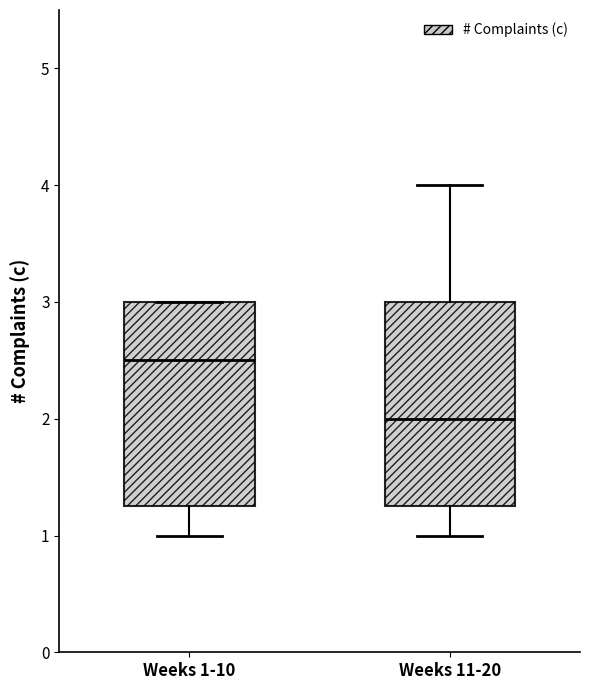

Where is the lower edge of the box for Weeks 11-20 on the y-axis? The values are not printed on the chart, so give them approximately, as read against the axis.

1.3